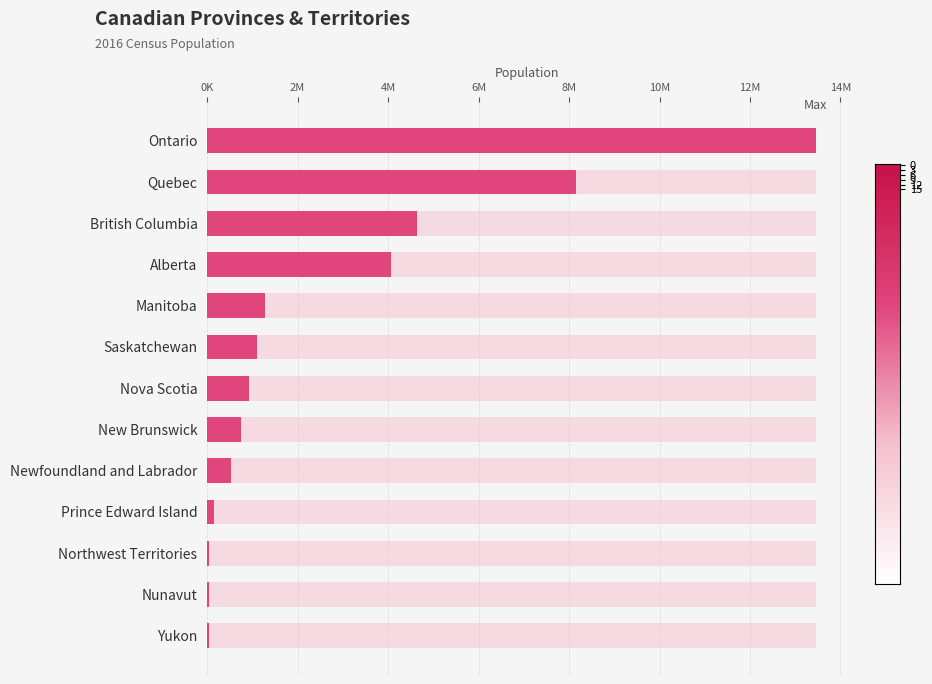

The 2016 Population series shows 4648055.0 at British Columbia. True or false?

True